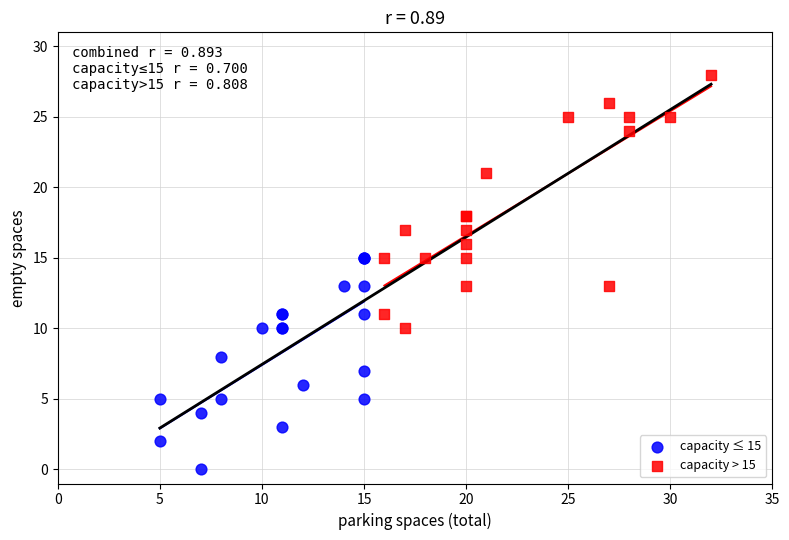

Which series has the largest Y range (max minus min)?

capacity > 15